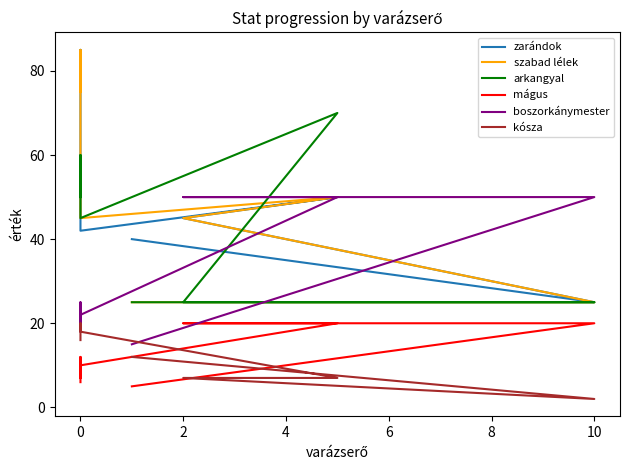

Where is the first local minimum for kósza?

10